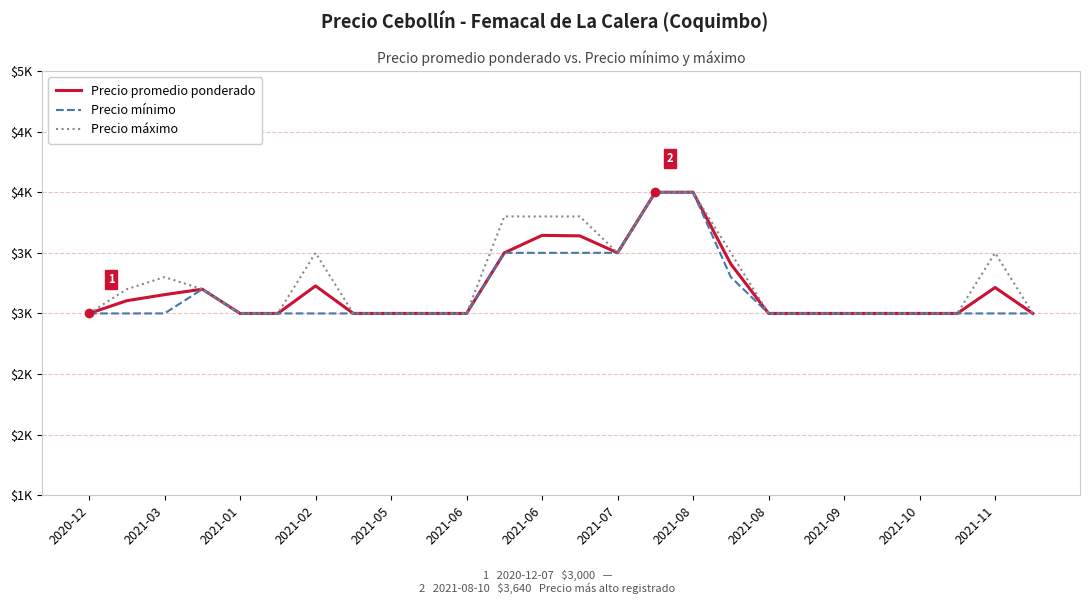

Does the chart have visible grid lines?

Yes